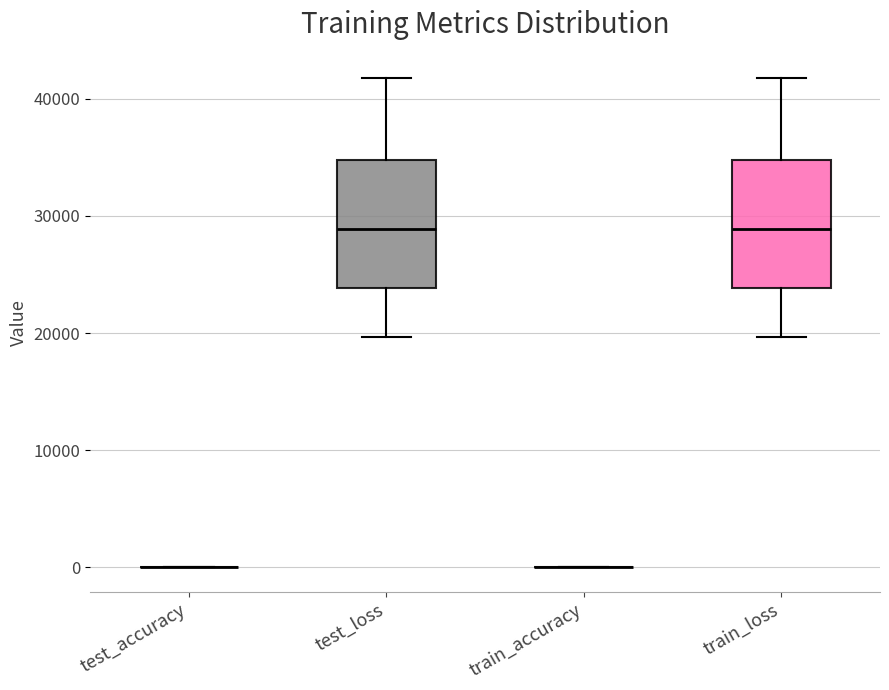

Reading left to right, read every box against the y-axis: the position of its median line, the range the box covers, and the ends of its whiskers. The values are not printed on the chart, so give them approximately, as read against the axis.

test_accuracy: box collapsed to a line at 0, whiskers 0 to 0
test_loss: median 29000, box 24000 to 35000, whiskers 20000 to 42000
train_accuracy: box collapsed to a line at 0, whiskers 0 to 0
train_loss: median 29000, box 24000 to 35000, whiskers 20000 to 42000